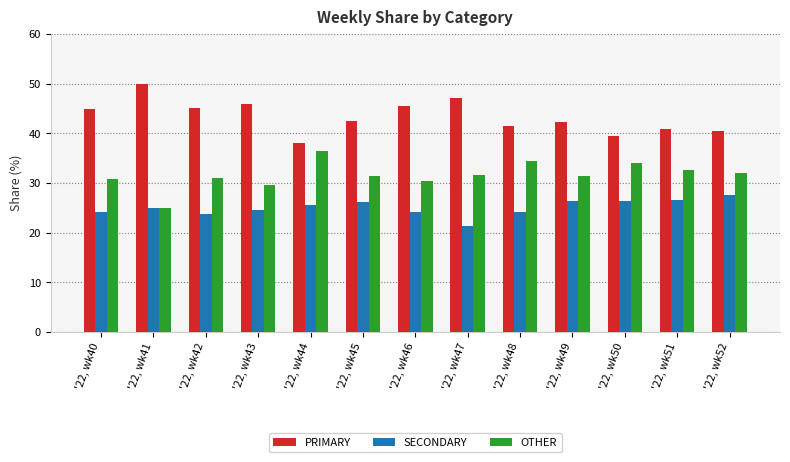

What is the average value of the OTHER series?

31.6